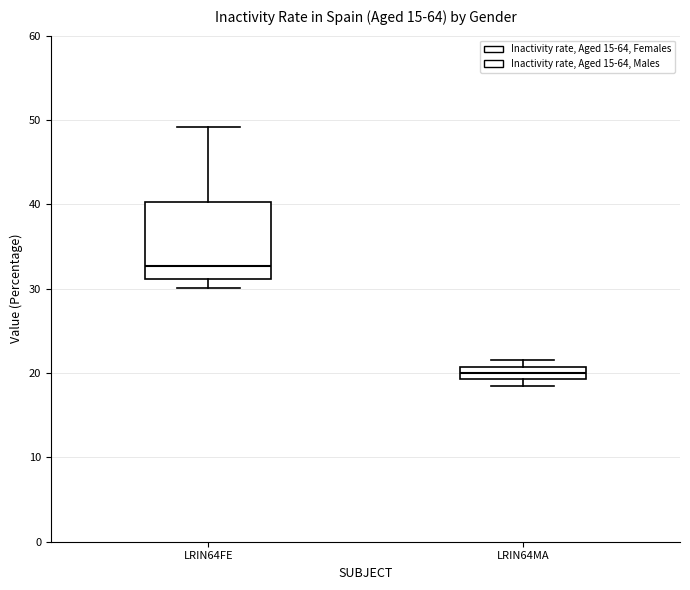

Where is the lower edge of the box for LRIN64FE on the y-axis? The values are not printed on the chart, so give them approximately, as read against the axis.

31